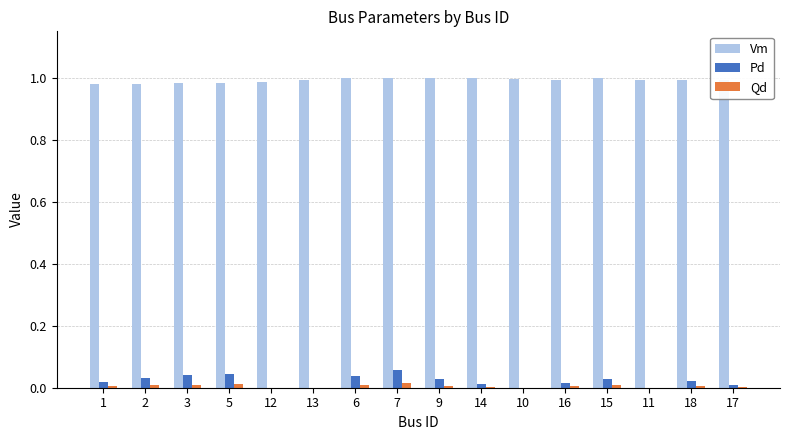

What is the sum of all Pd values?

0.3